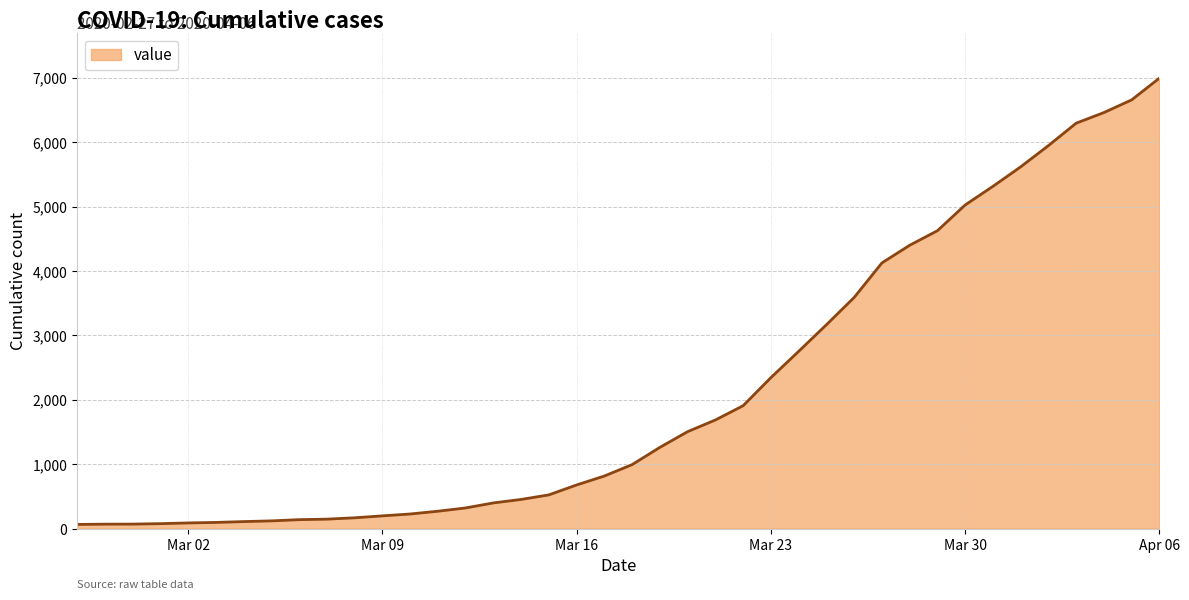

What is the difference between the maximum and minimum values?

6931